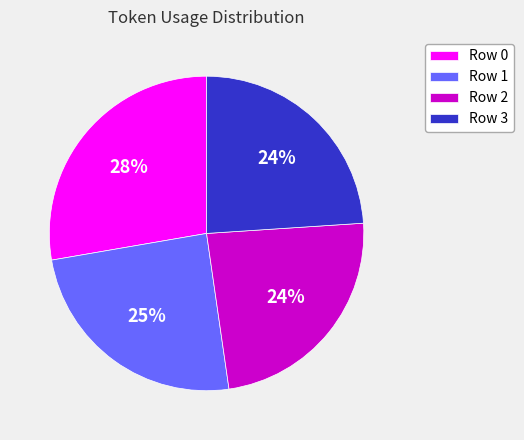

What percentage is the Row 1 slice, to the nearest percent?

25%